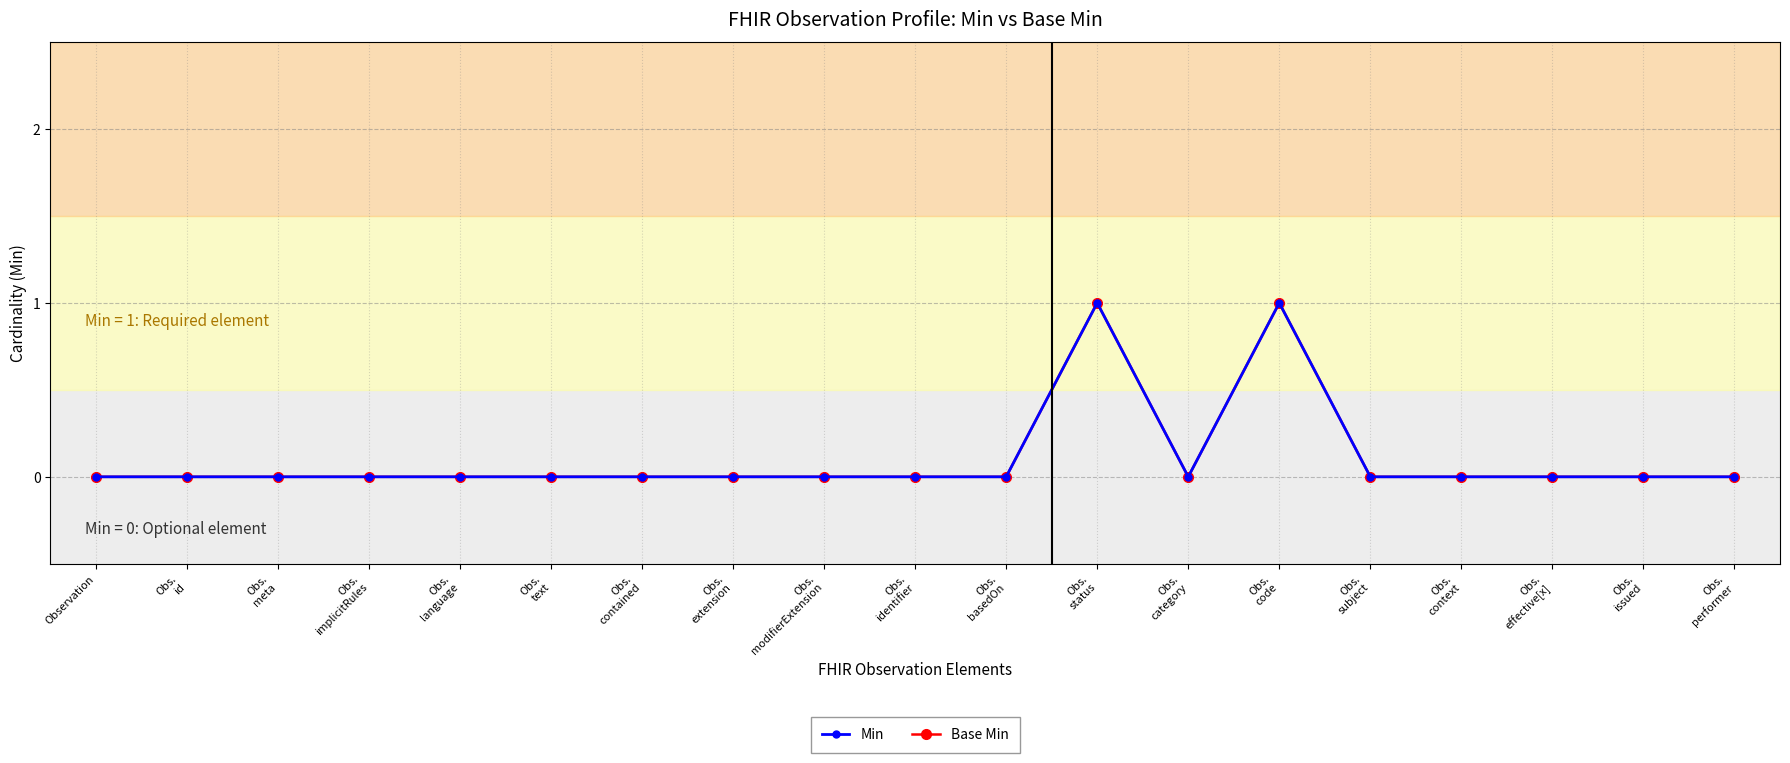

True or false: Min has a value of 2 at Obs.
status.

False